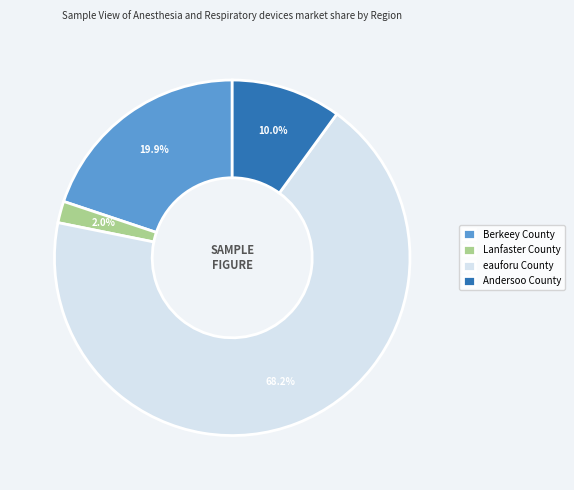

Which category has the smallest portion of the pie?

Lanfaster County